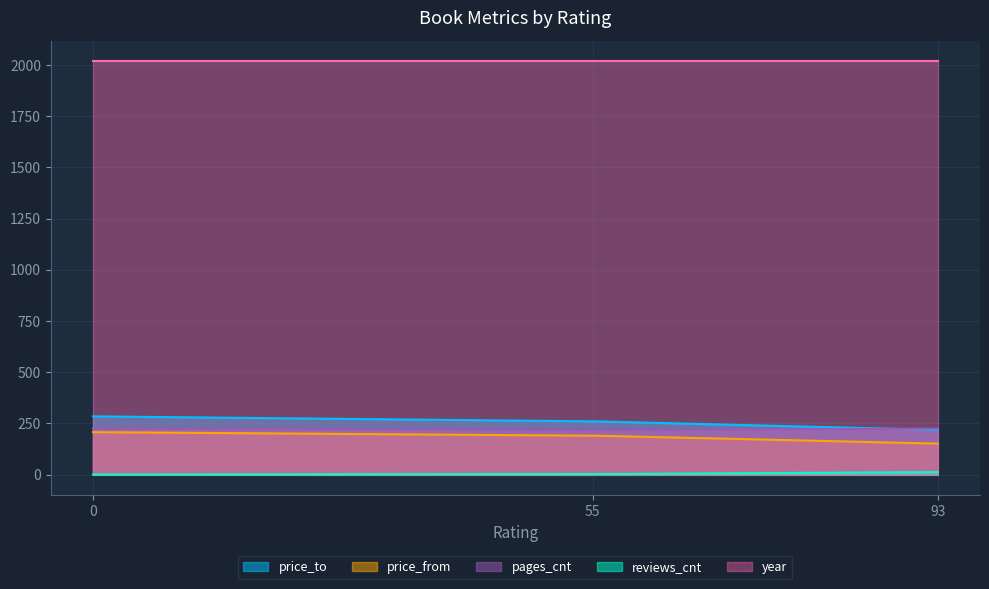

What is the value of the price_from point at the 2nd from the left?

190